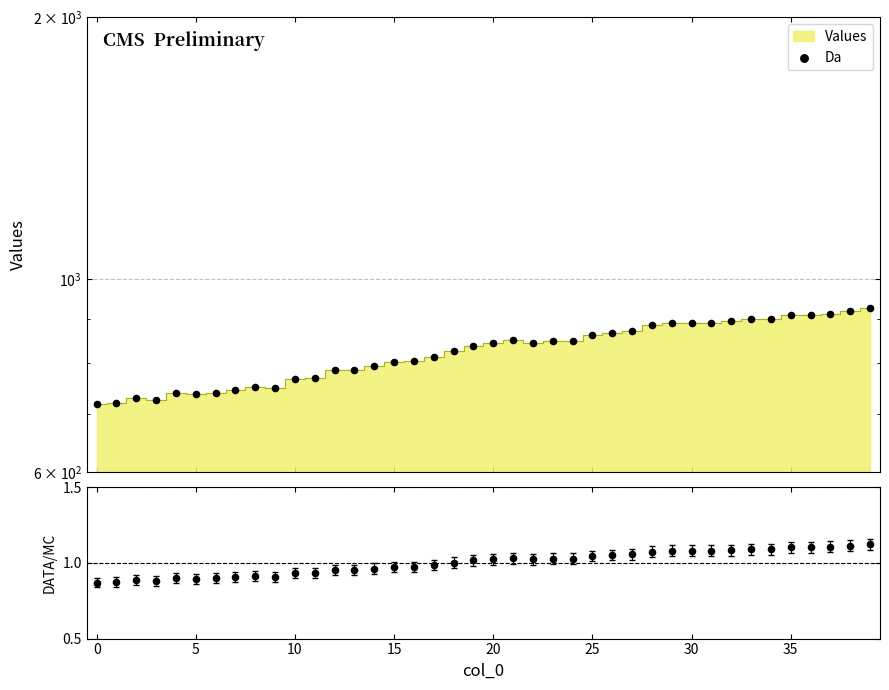

Which has a higher value, 26 or 18?

26